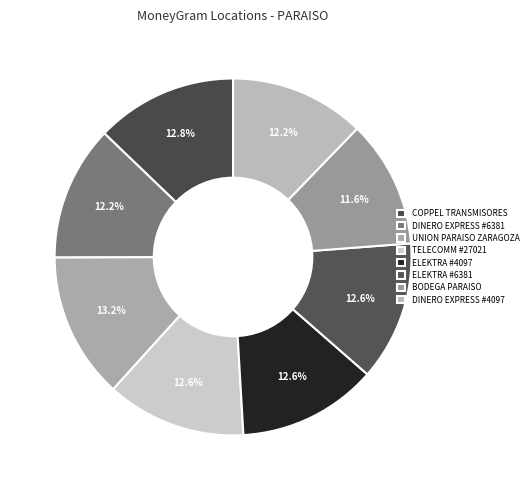

What percentage is the BODEGA PARAISO slice, to the nearest percent?

12%